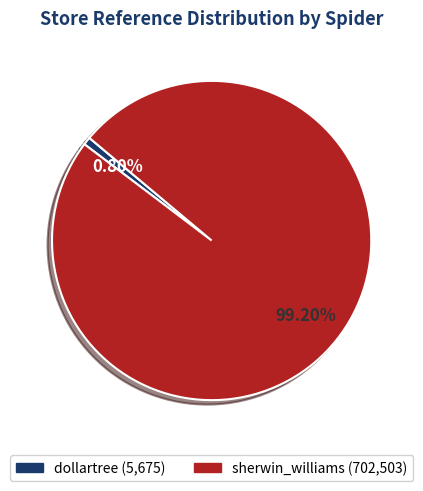

Between dollartree and sherwin_williams, which is larger?

sherwin_williams